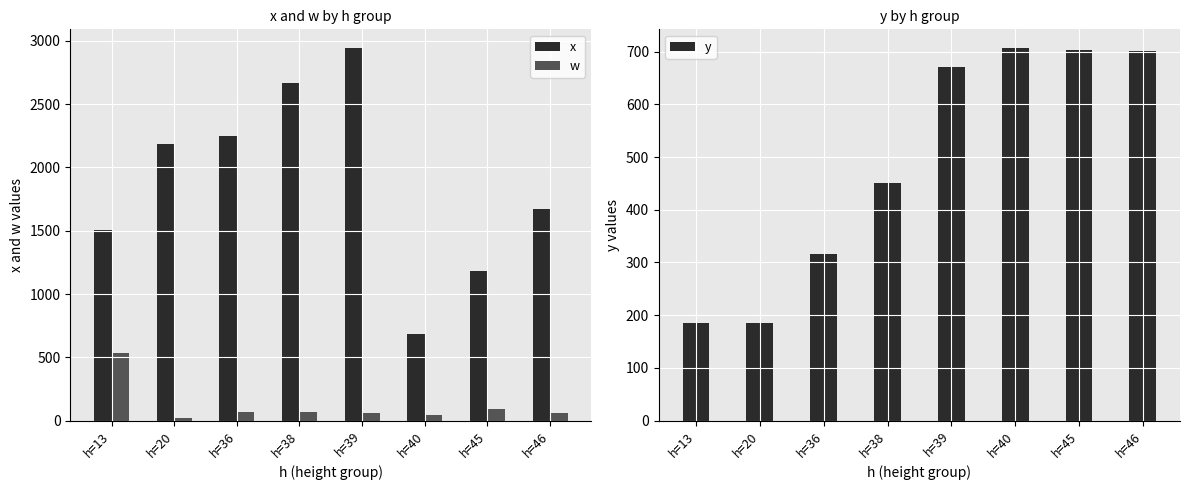

Which category has the lowest value in the w series?

h=20